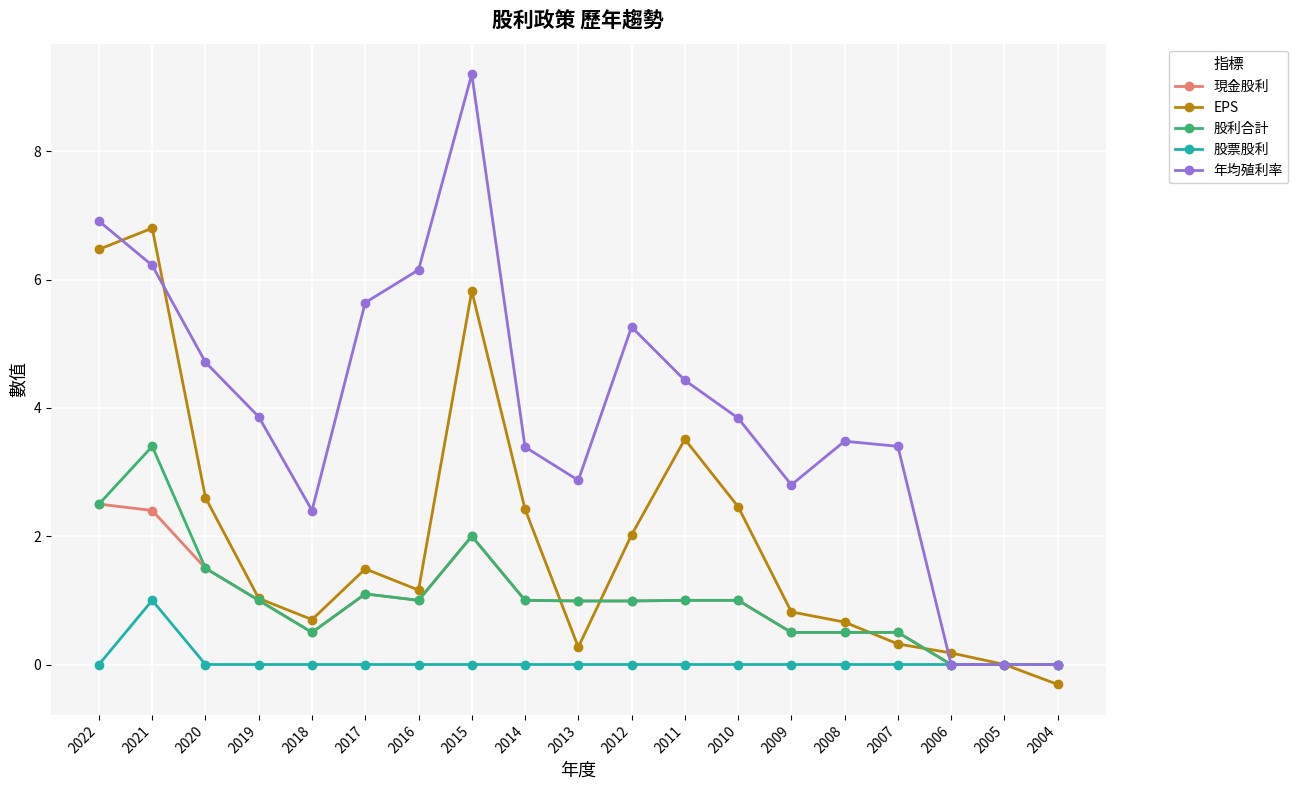

What is the approximate value of 現金股利 at 2017?

1.1